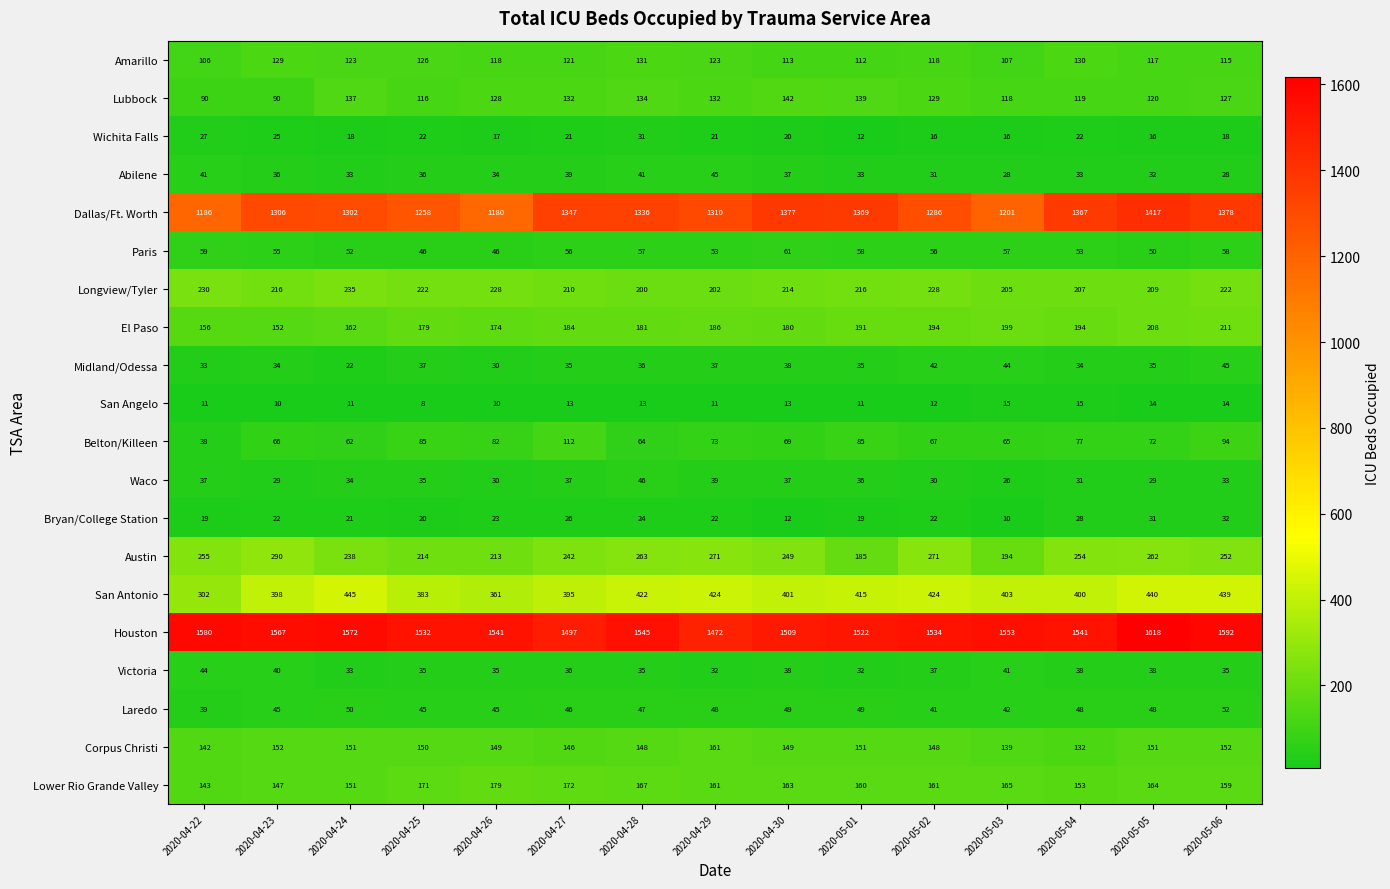

Where does the Wichita Falls series first go above 20?

2020-04-22